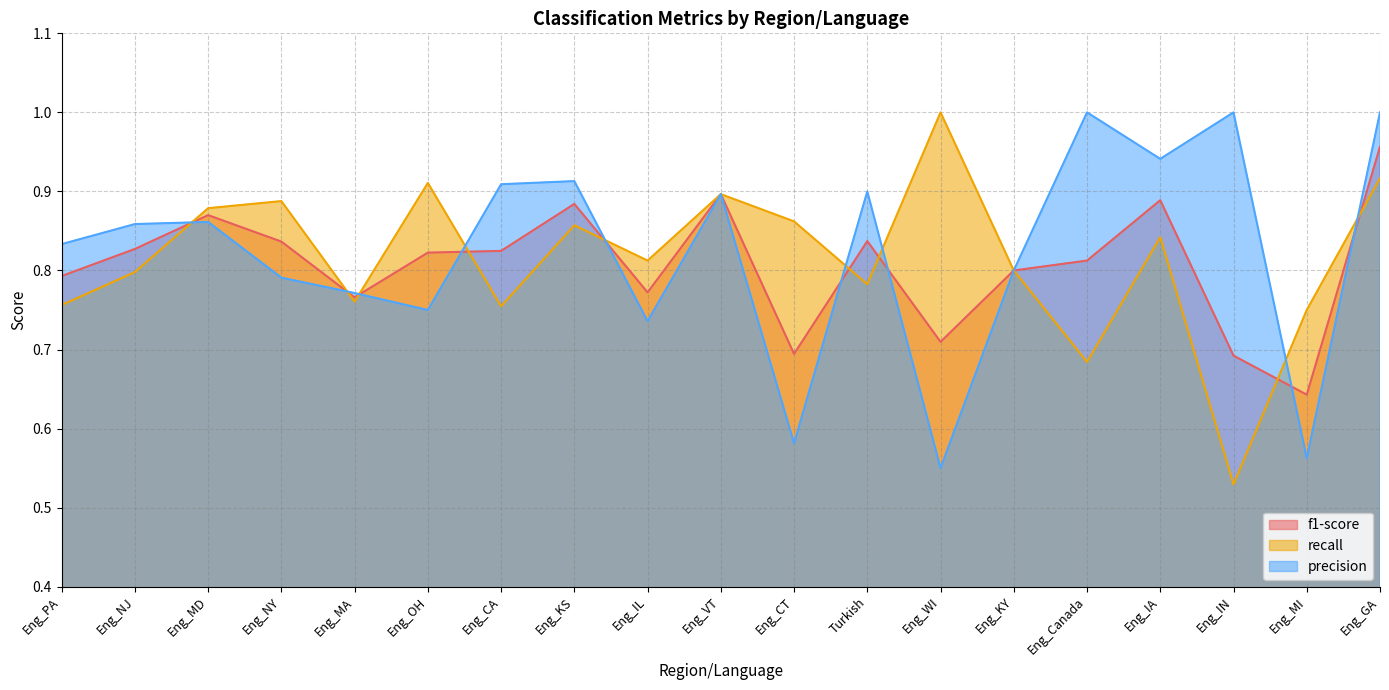

At which category is the sum across all series the highest?

Eng_GA